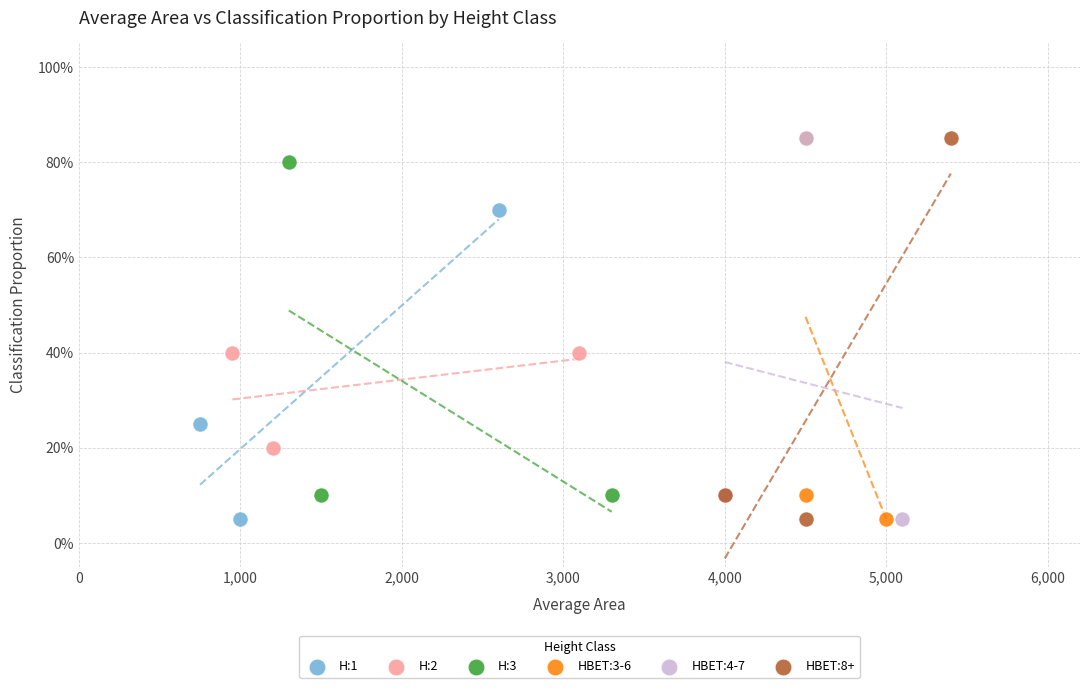

What are all the series names shown in the legend?

H:1, H:2, H:3, HBET:3-6, HBET:4-7, HBET:8+